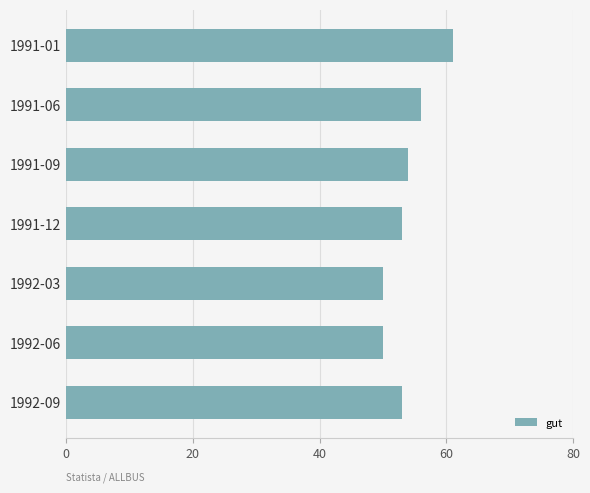

How many data points does each series have?

7